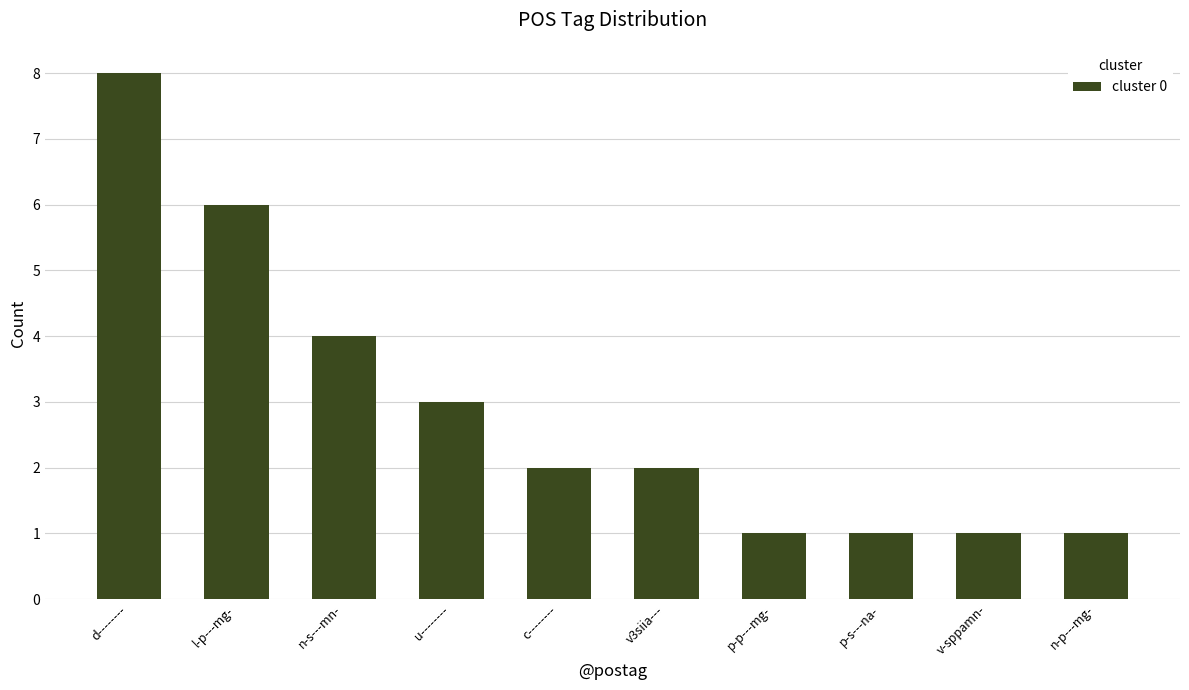

What is the minimum value shown in the chart?

1